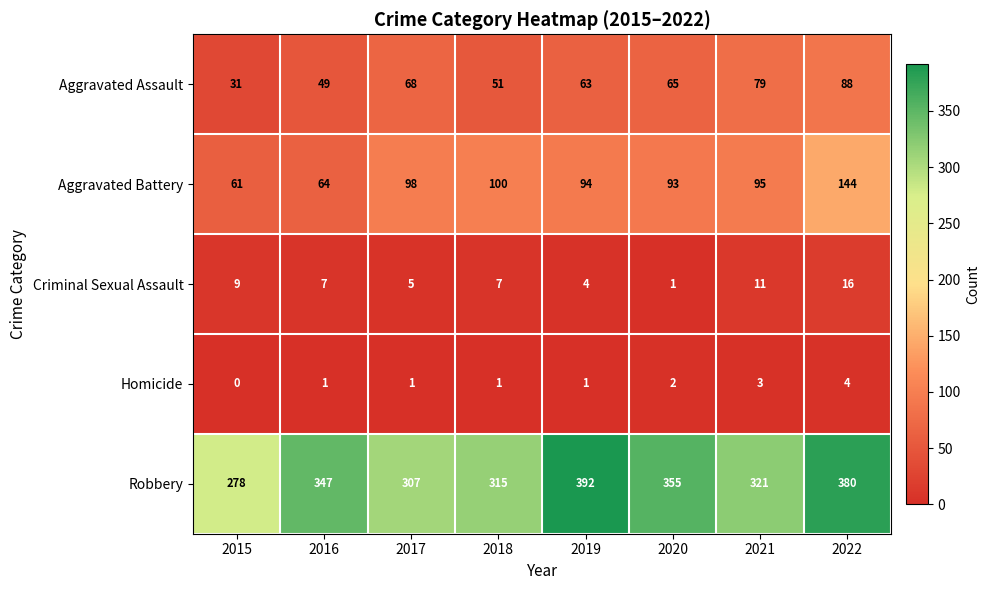

How many categories are shown in the chart?

8